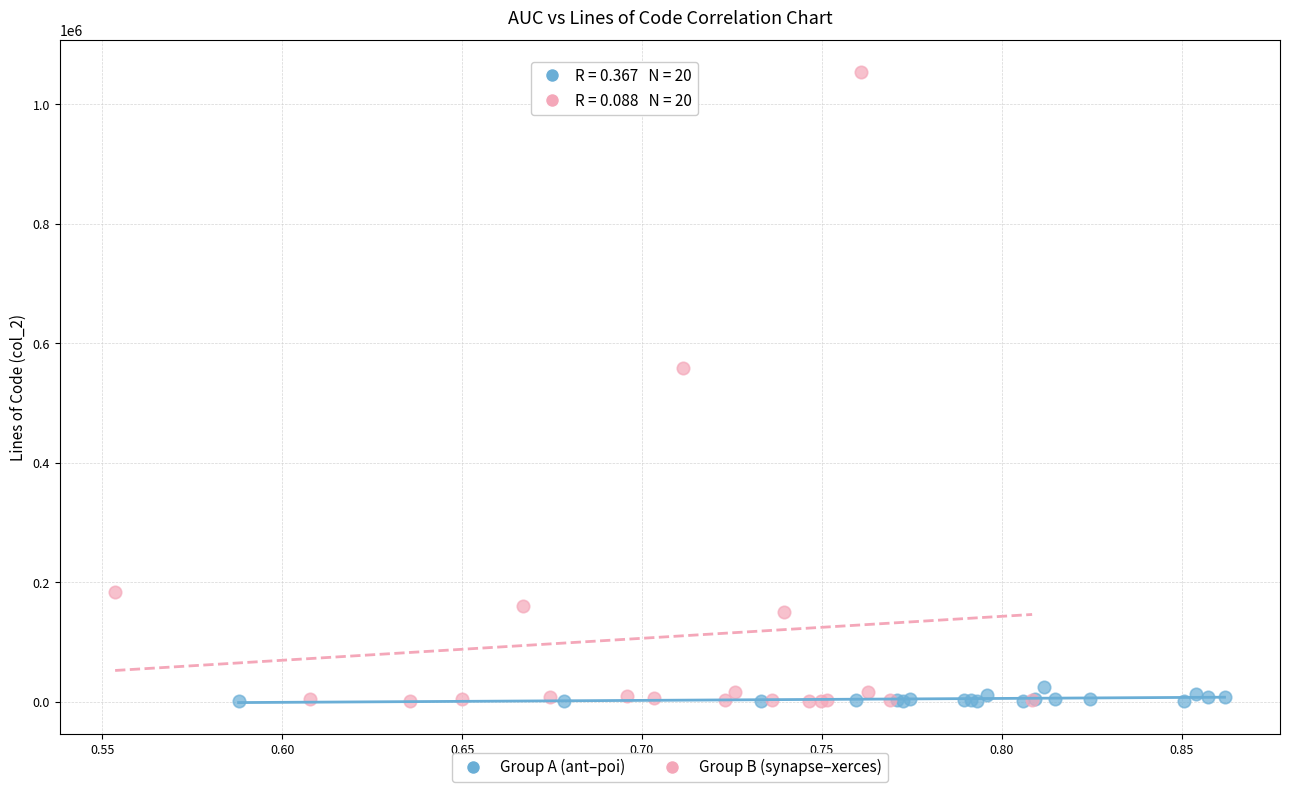

Which series reaches the maximum Y coordinate?

Group B (synapse–xerces)